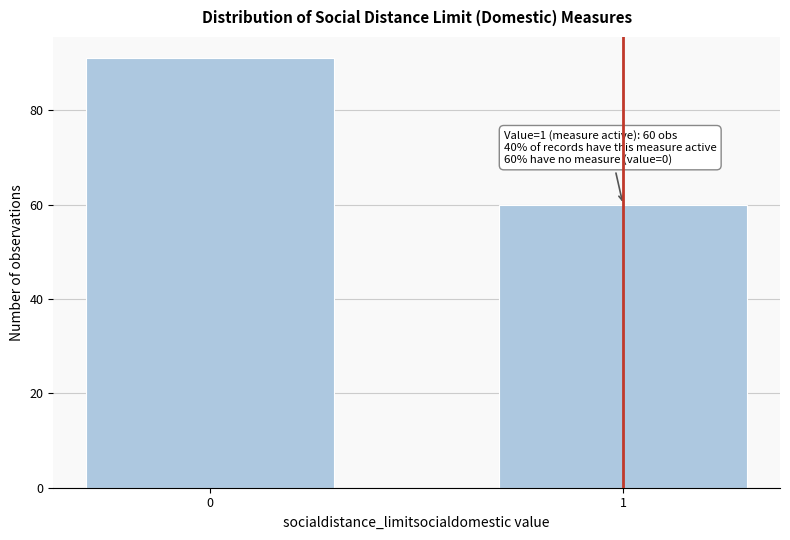

Reading left to right, extract all data points from this chart.

0=91	1=60